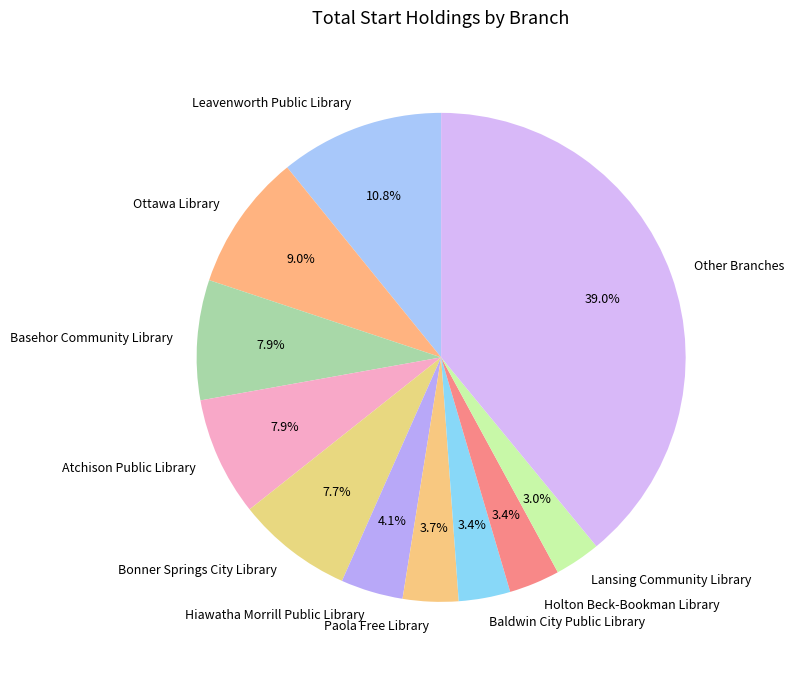

Is the sum of Lansing Community Library and Atchison Public Library greater than half?

No